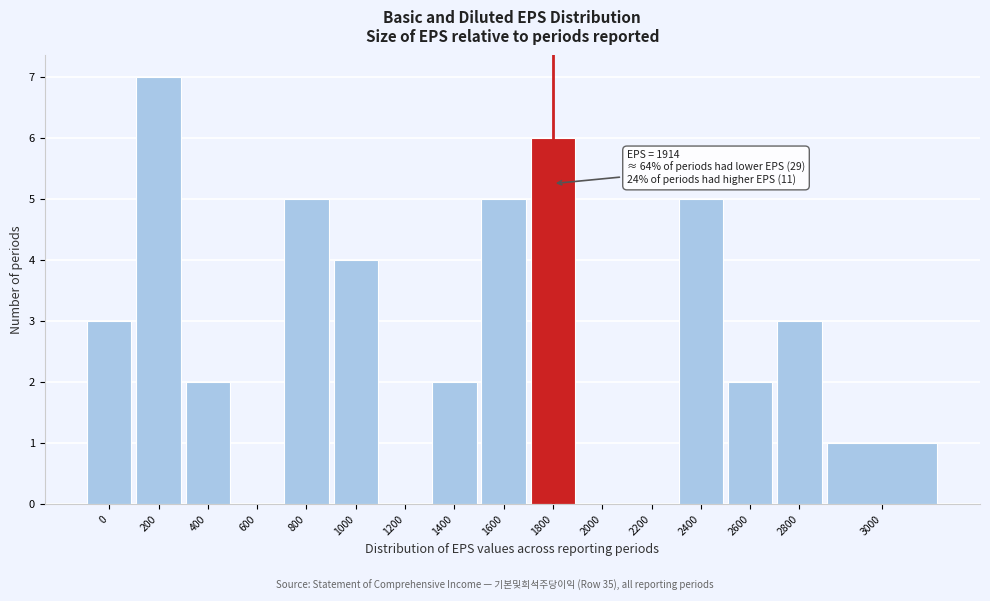

Reading left to right, transcribe all the data shown in this chart.

0=3	200=7	400=2	600=0	800=5	1000=4	1200=0	1400=2	1600=5	1800=6	2000=0	2200=0	2400=5	2600=2	2800=3	3000=1